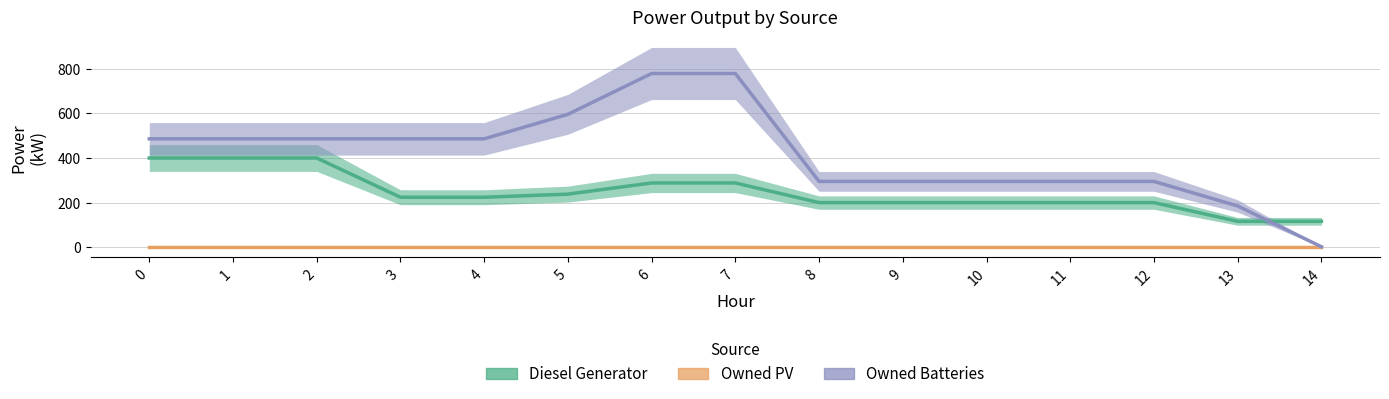

Rank the series by their maximum value, from lowest to highest.

Owned PV, Diesel Generator, Owned Batteries